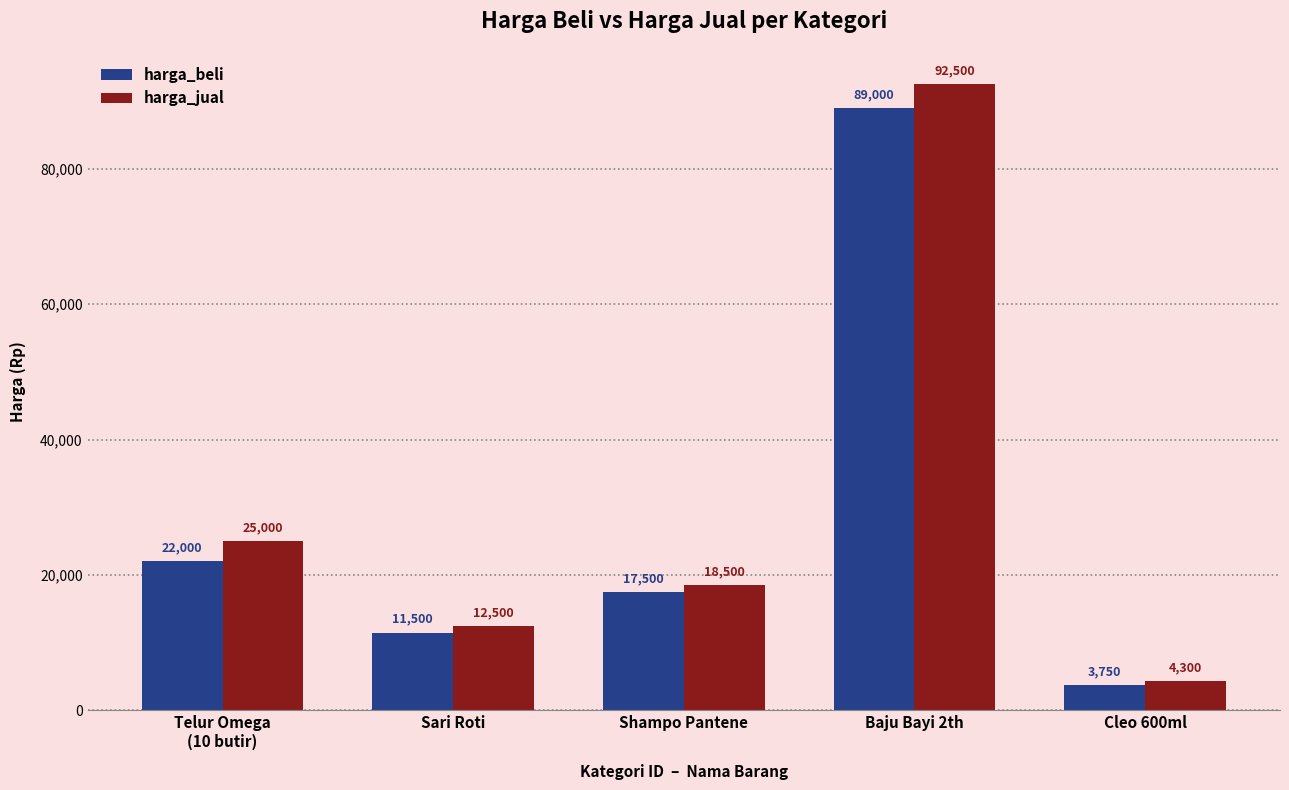

List the series in order of their peak value, lowest first.

harga_beli, harga_jual